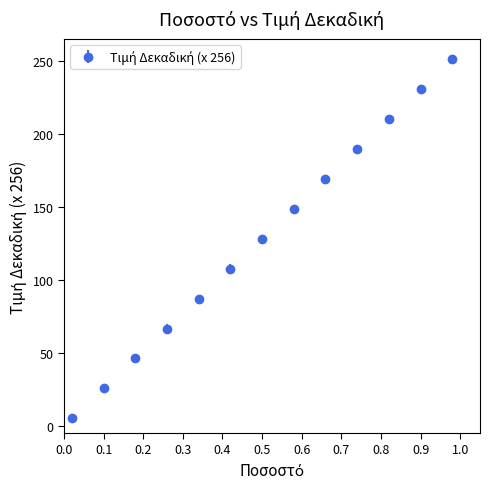

What is the value of the 8th point from the left?

148.5